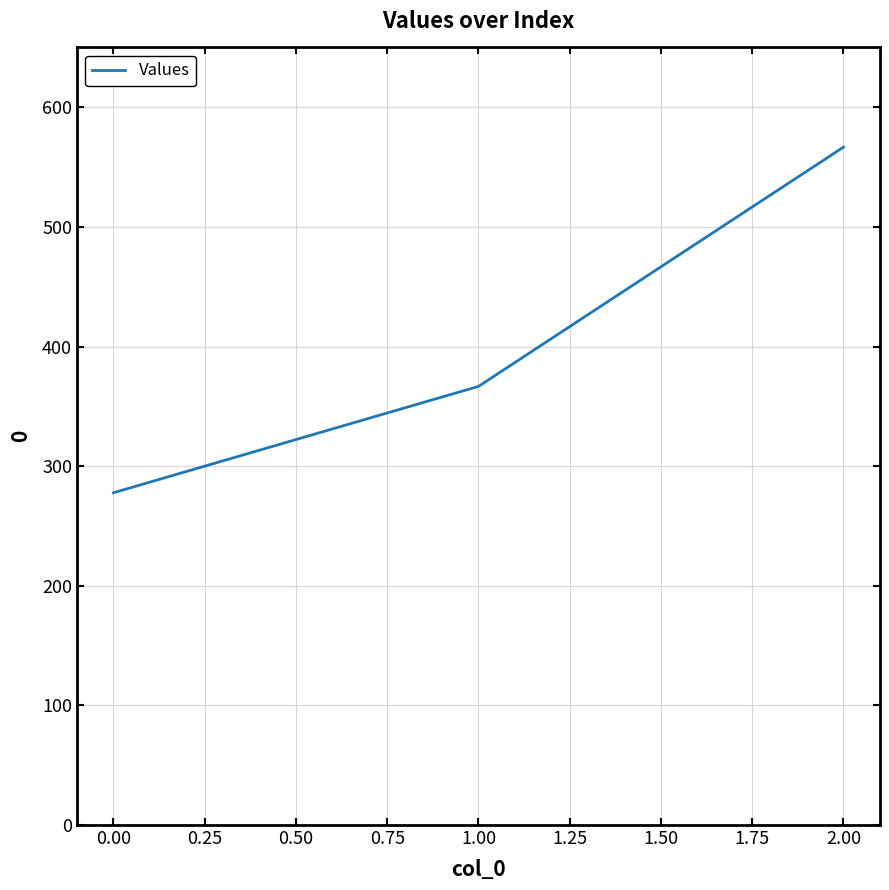

Is this an area chart (filled region under the line)?

No